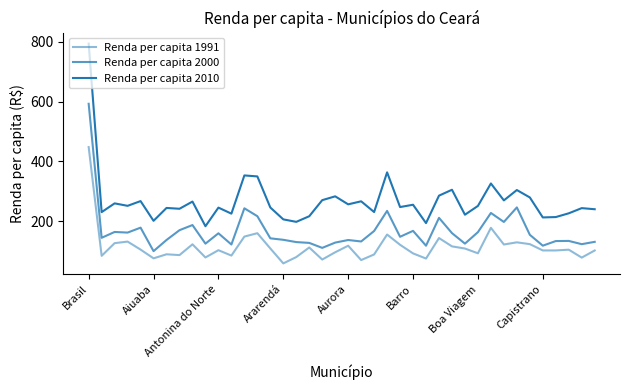

Does the chart have visible grid lines?

No